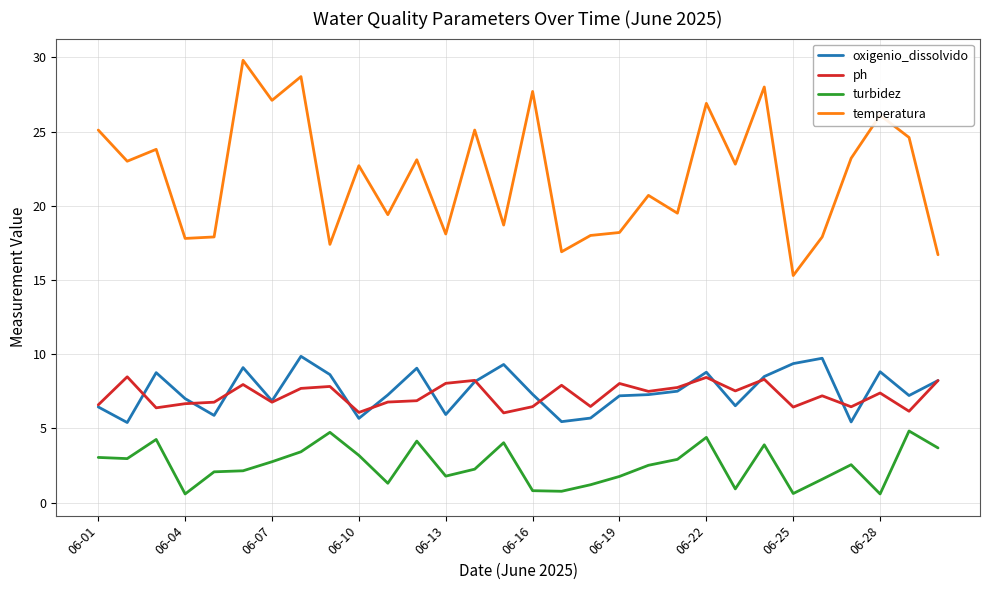

Rank the series by their maximum value, from lowest to highest.

turbidez, ph, oxigenio_dissolvido, temperatura